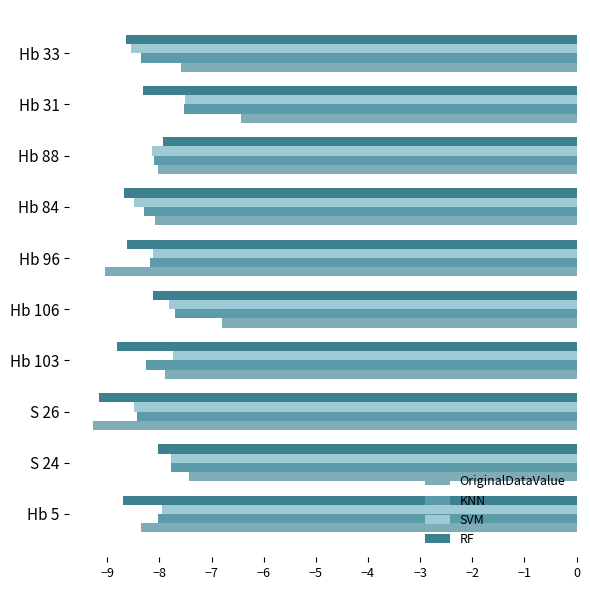

Which series has the widest spread of values?

OriginalDataValue